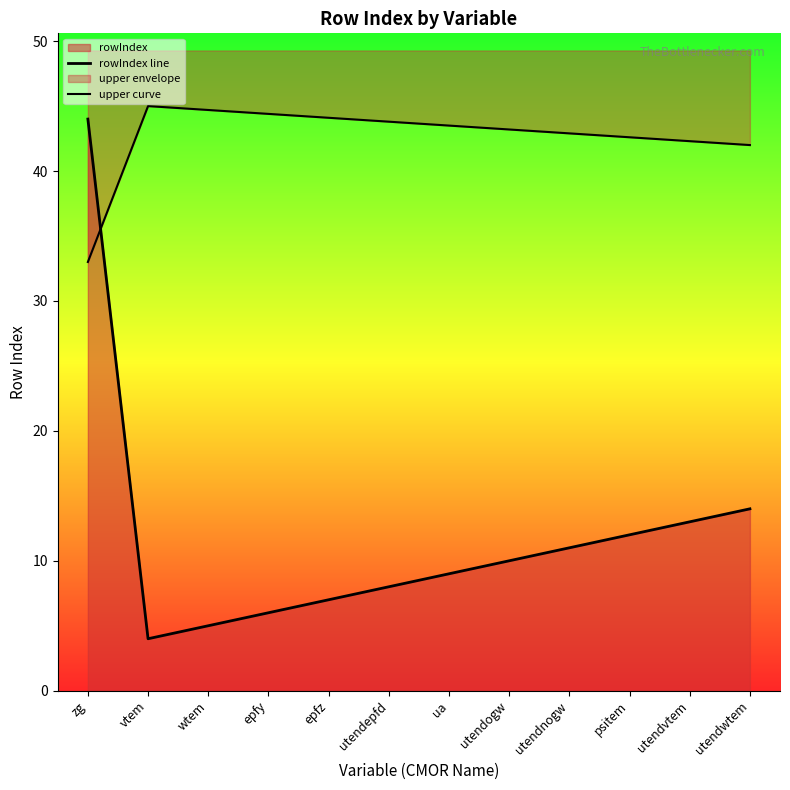

Which series changed the most between ua and utendwtem?

rowIndex line